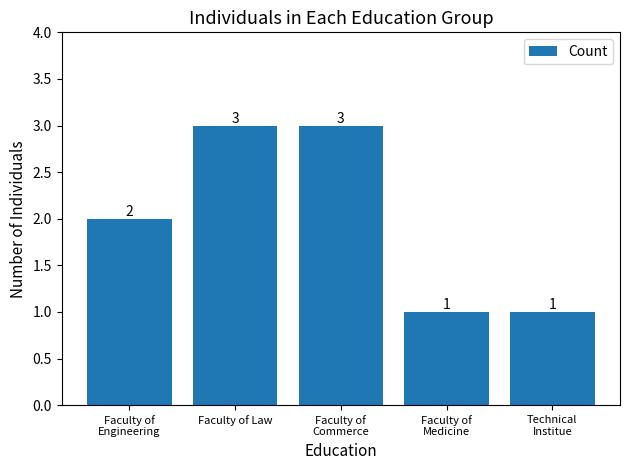

What is the maximum value shown in the chart?

3